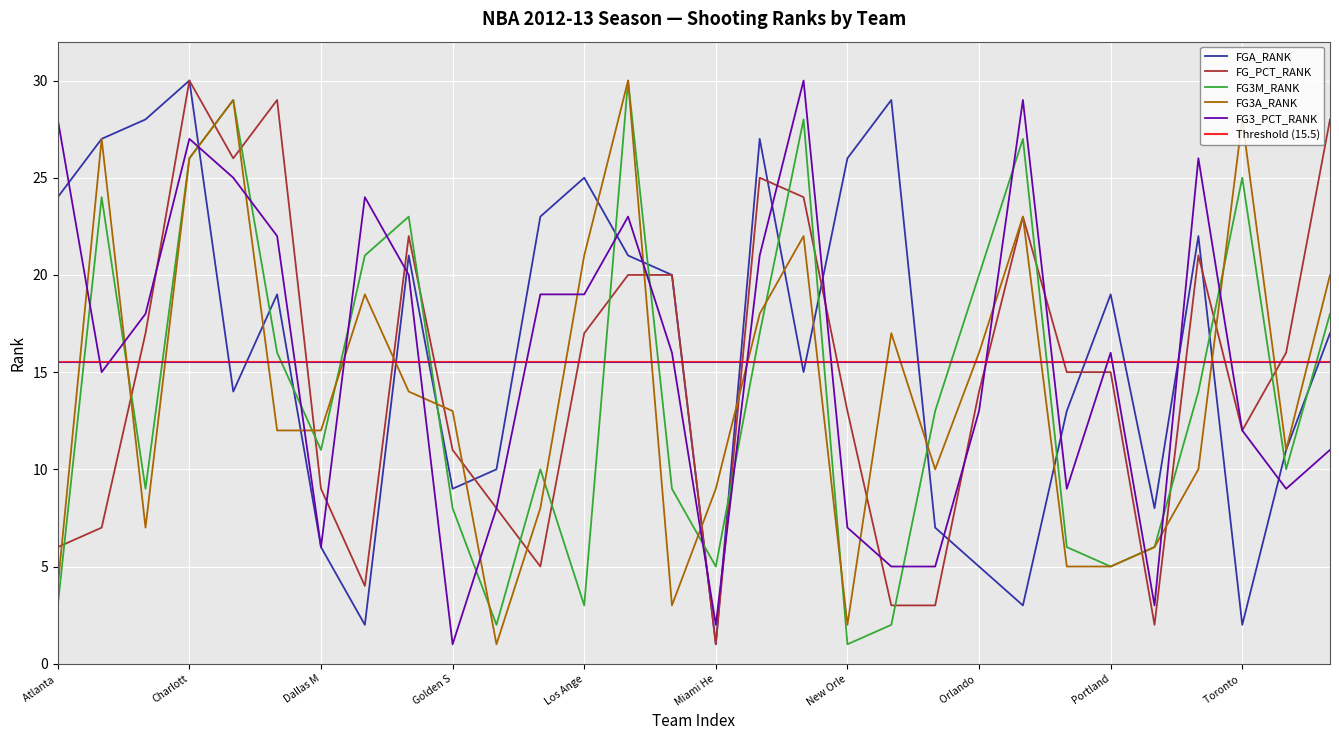

How many intersections are there between FG_PCT_RANK and FGA_RANK?

6